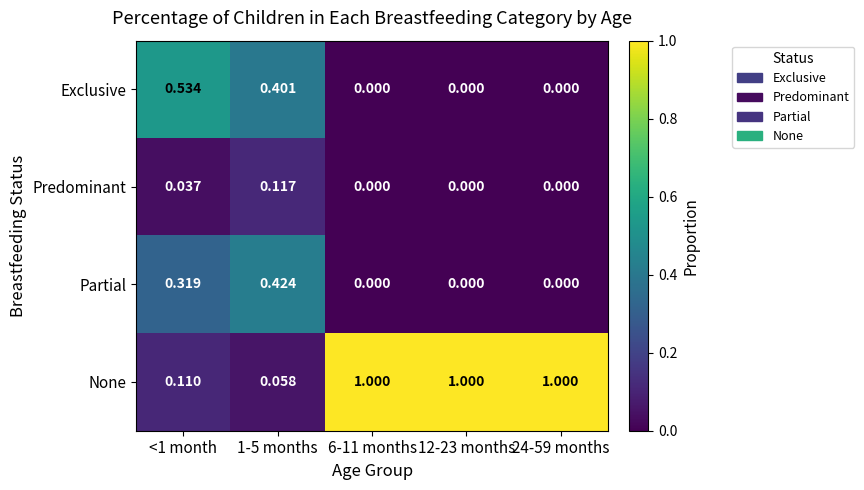

At 1-5 months, list the series in order from largest to smallest.

Partial, Exclusive, Predominant, None